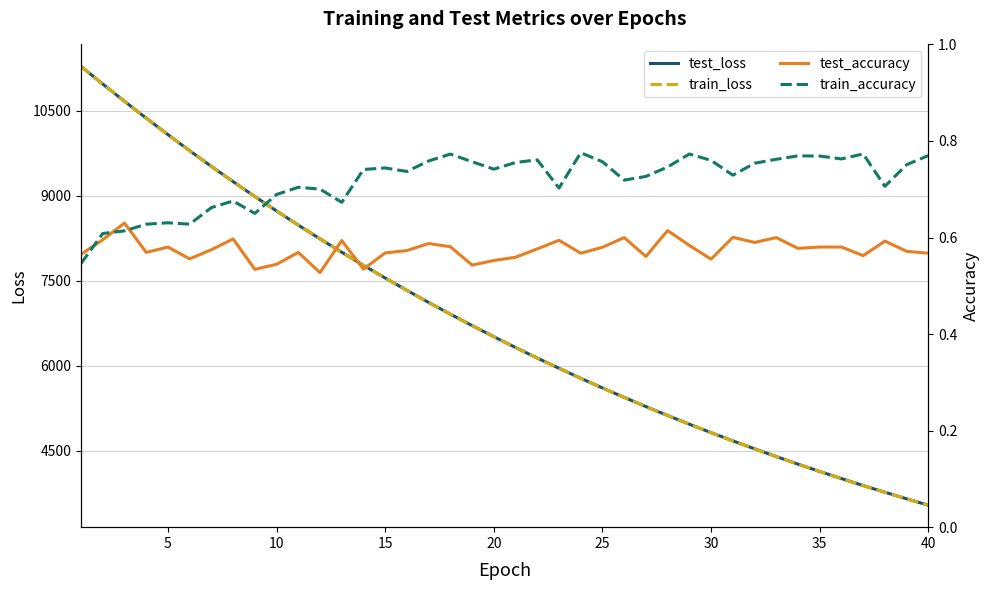

What is the lowest value of the train_loss series?

3539.0